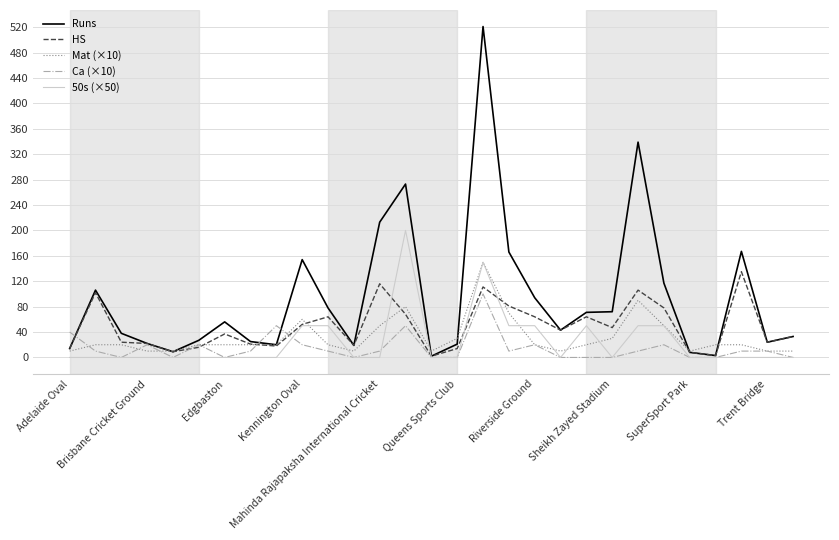

Which series has the largest total across all categories?

Runs